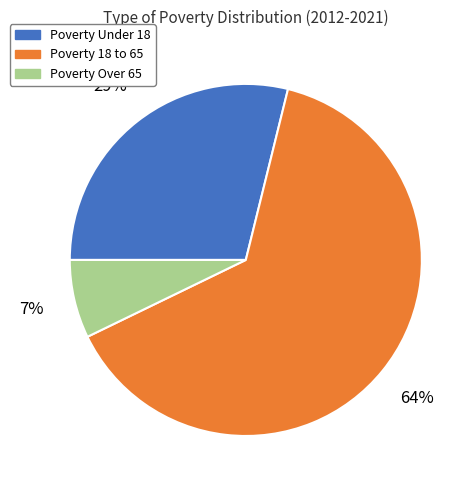

Is there a majority slice in this chart?

Yes